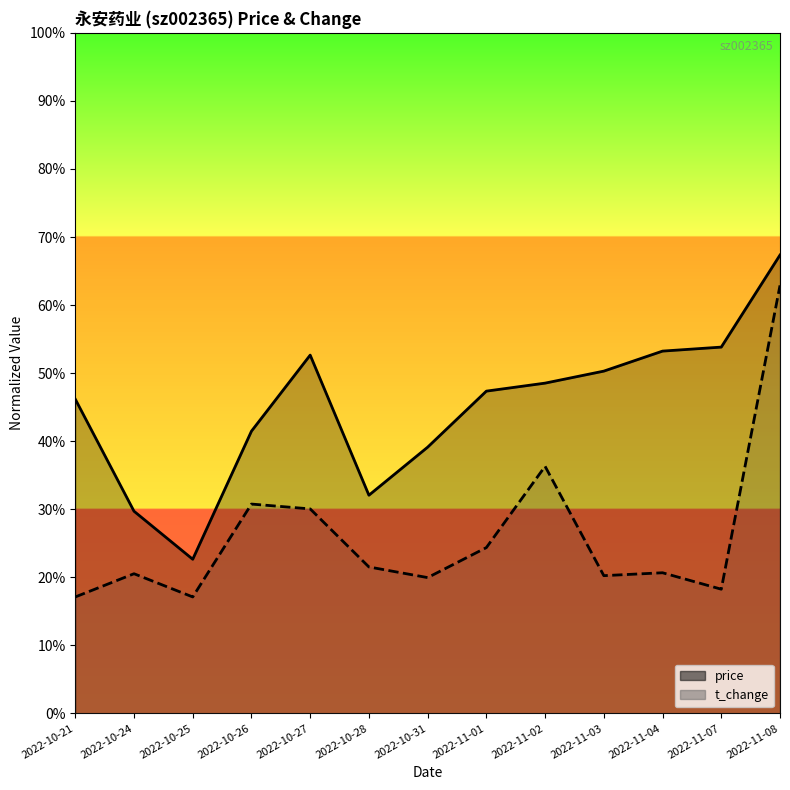

How many data points does each series have?

13